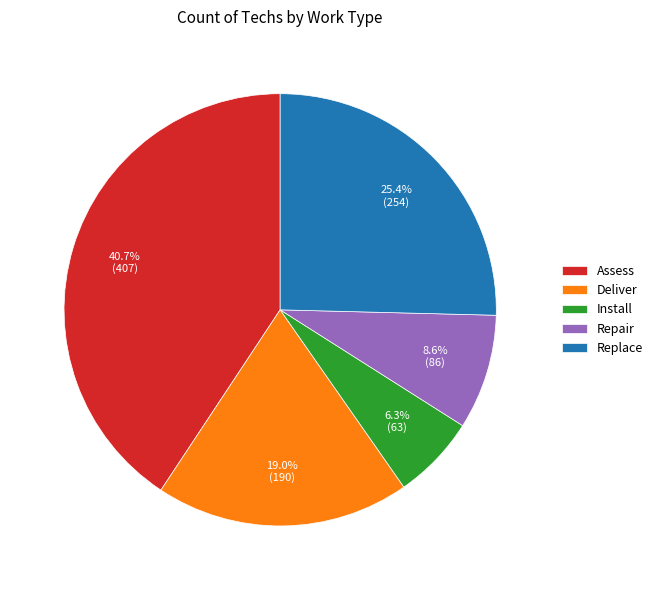

What percentage is the Install slice, to the nearest percent?

6%